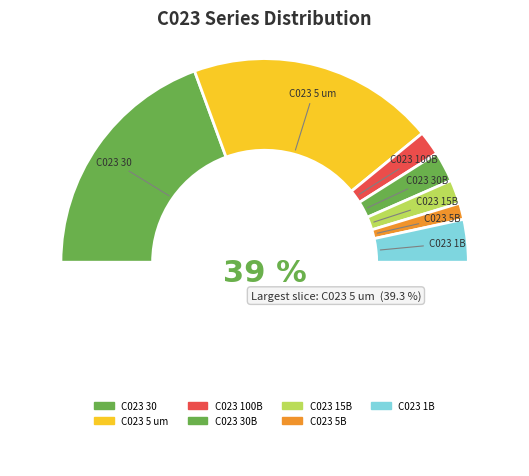

True or false: C023 1B accounts for 13% of the total.

False